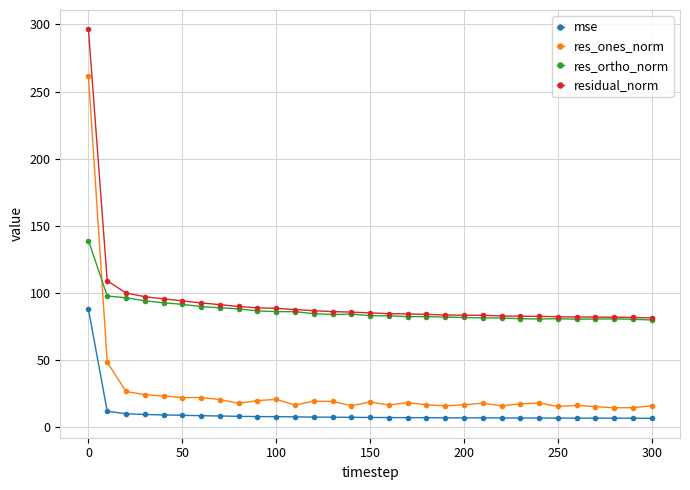

Which series has the widest spread of values?

res_ones_norm